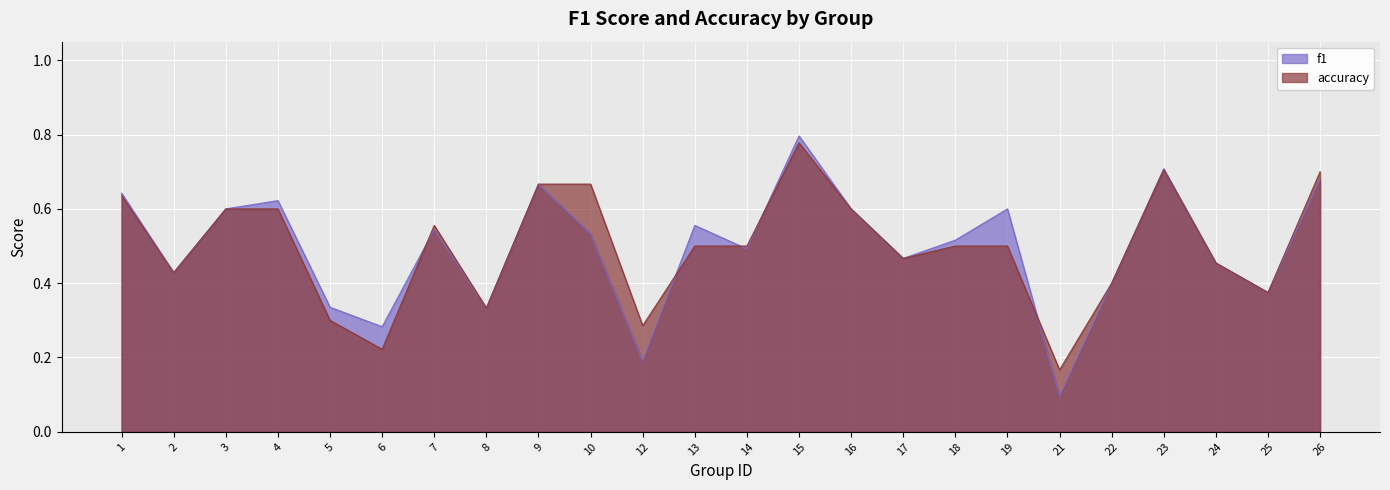

What are all the series names shown in the legend?

f1, accuracy